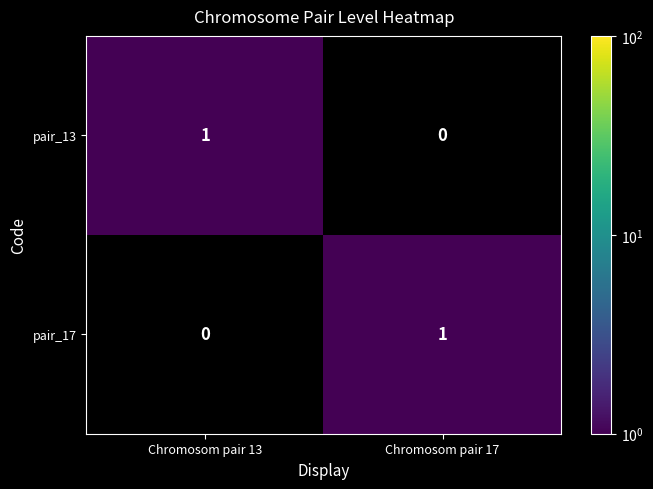

Rank the series at Chromosom pair 13 from lowest to highest value.

pair_17, pair_13